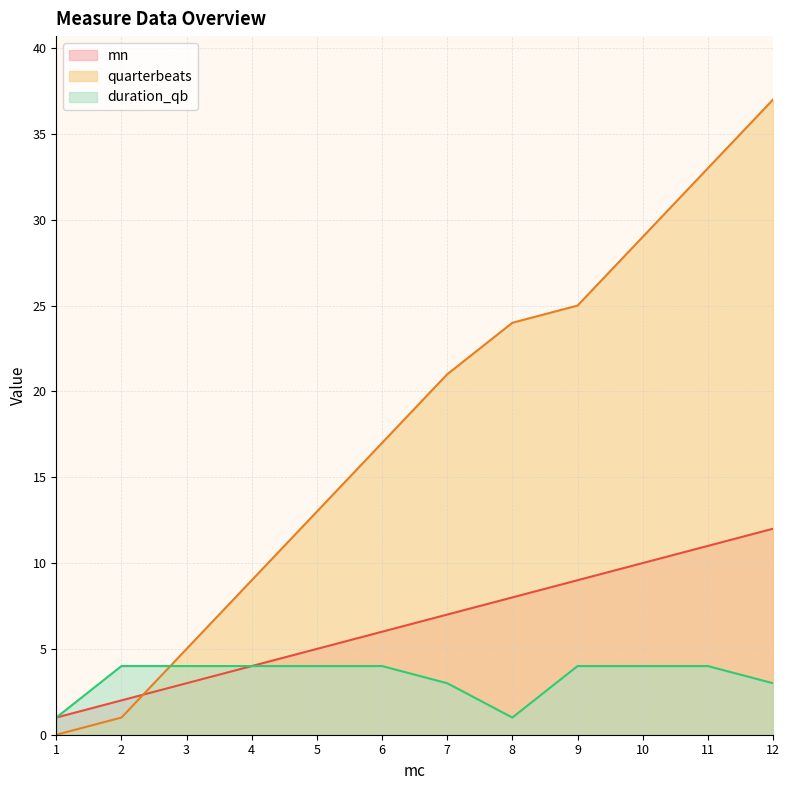

What is the value of the duration_qb point at the 6th from the left?

4